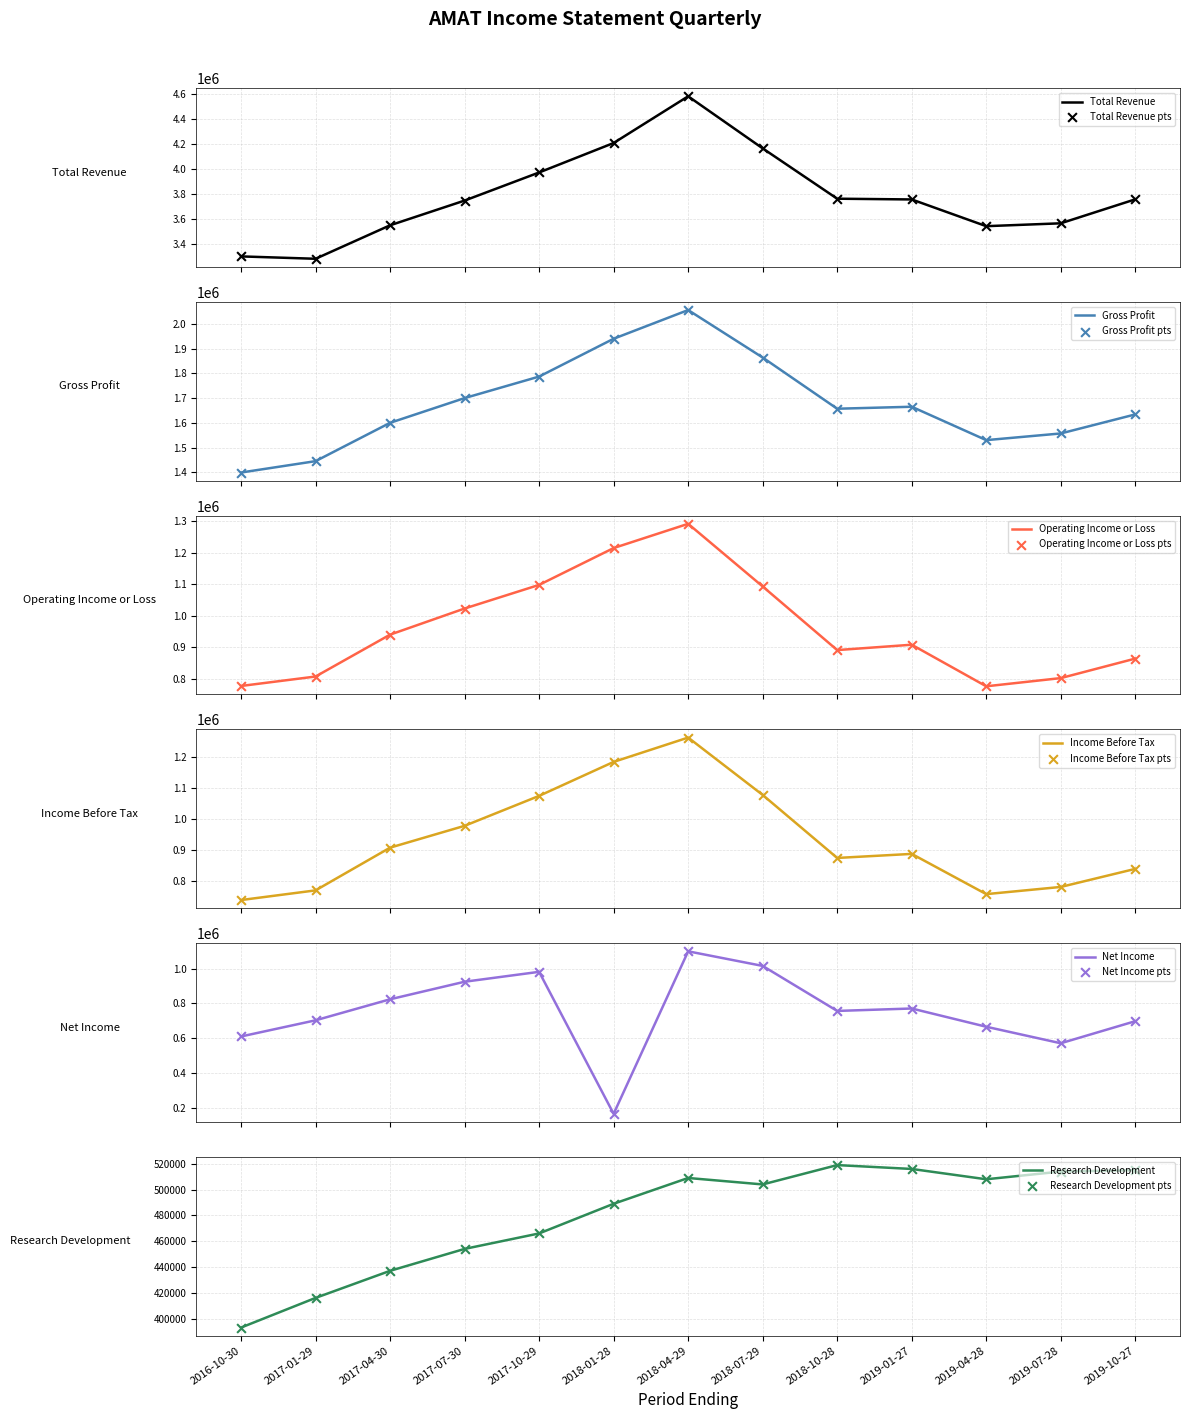

Which series reaches the minimum Y coordinate?

Net Income